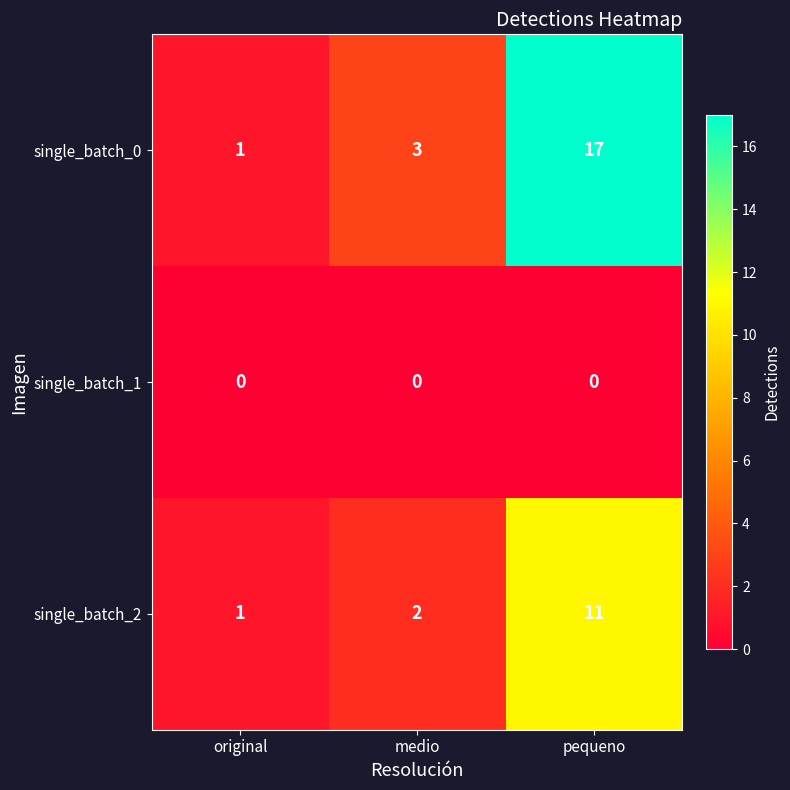

What is the difference between the single_batch_2 values at medio and pequeno?

9